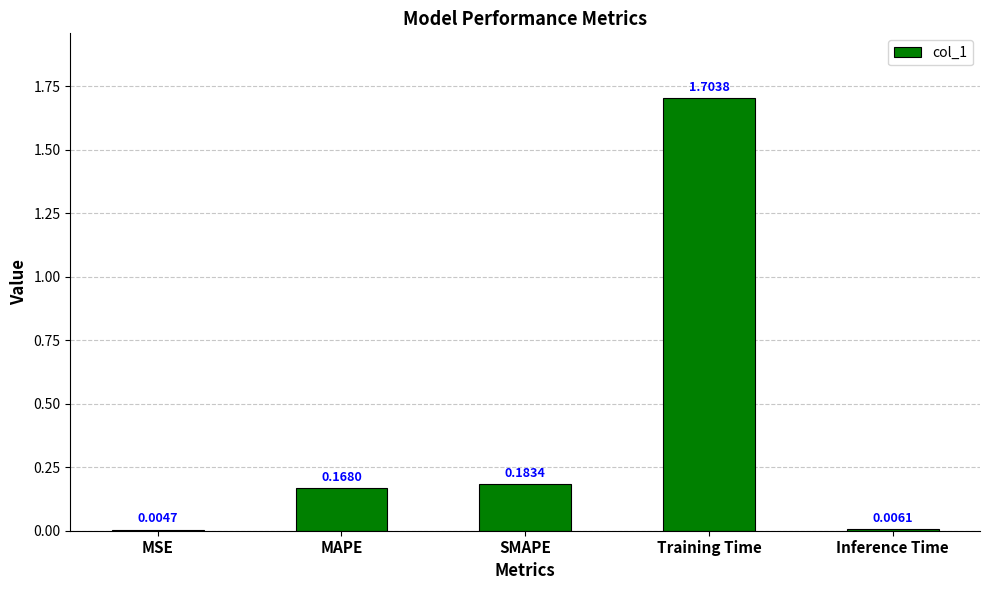

What is the sum of the values at SMAPE and MAPE?

0.4